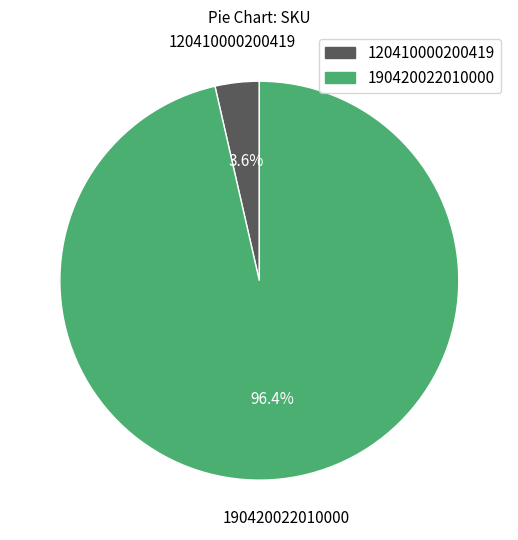

To the nearest percent, what percentage of the pie is 190420022010000?

96%